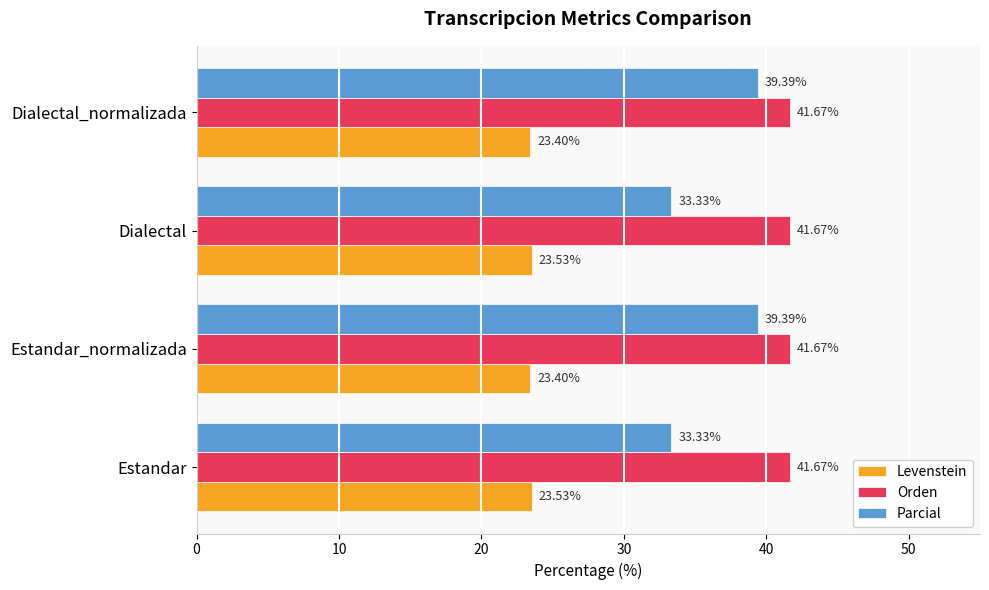

At how many categories does at least one series exceed 28?

4